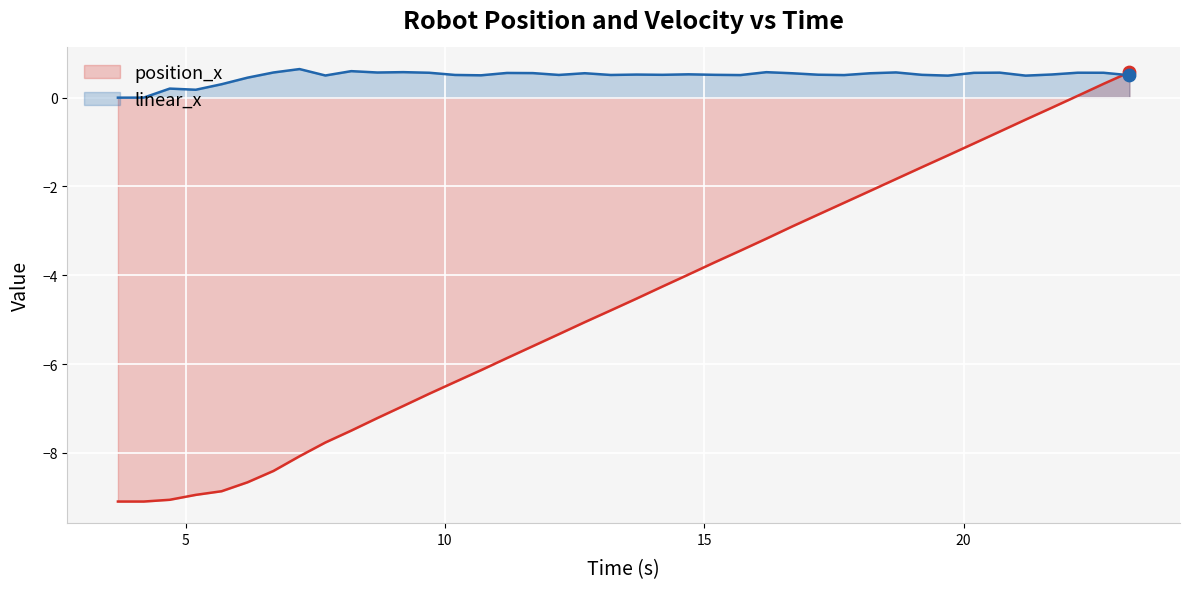

At how many categories does at least one series exceed -2?

40